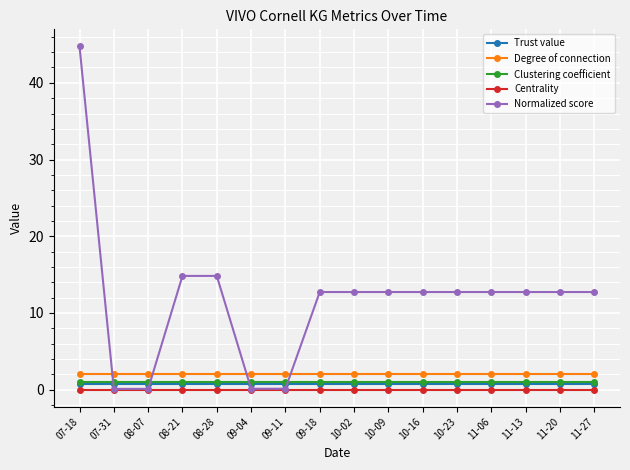

Does the chart have visible grid lines?

Yes